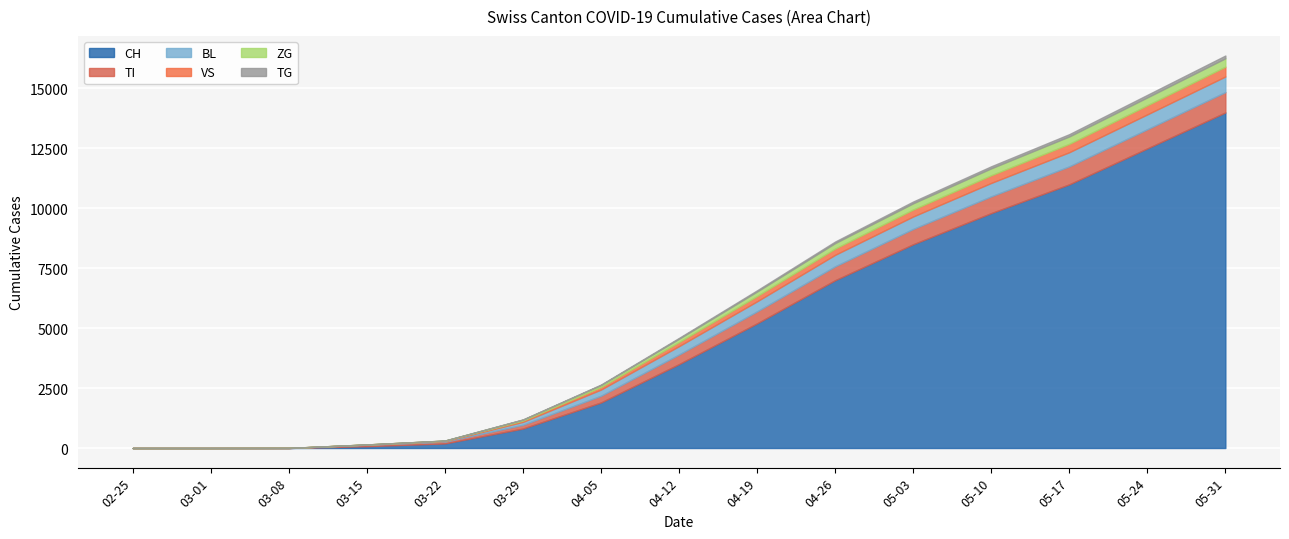

The ZG series shows 260 at 2020-05-03. True or false?

True